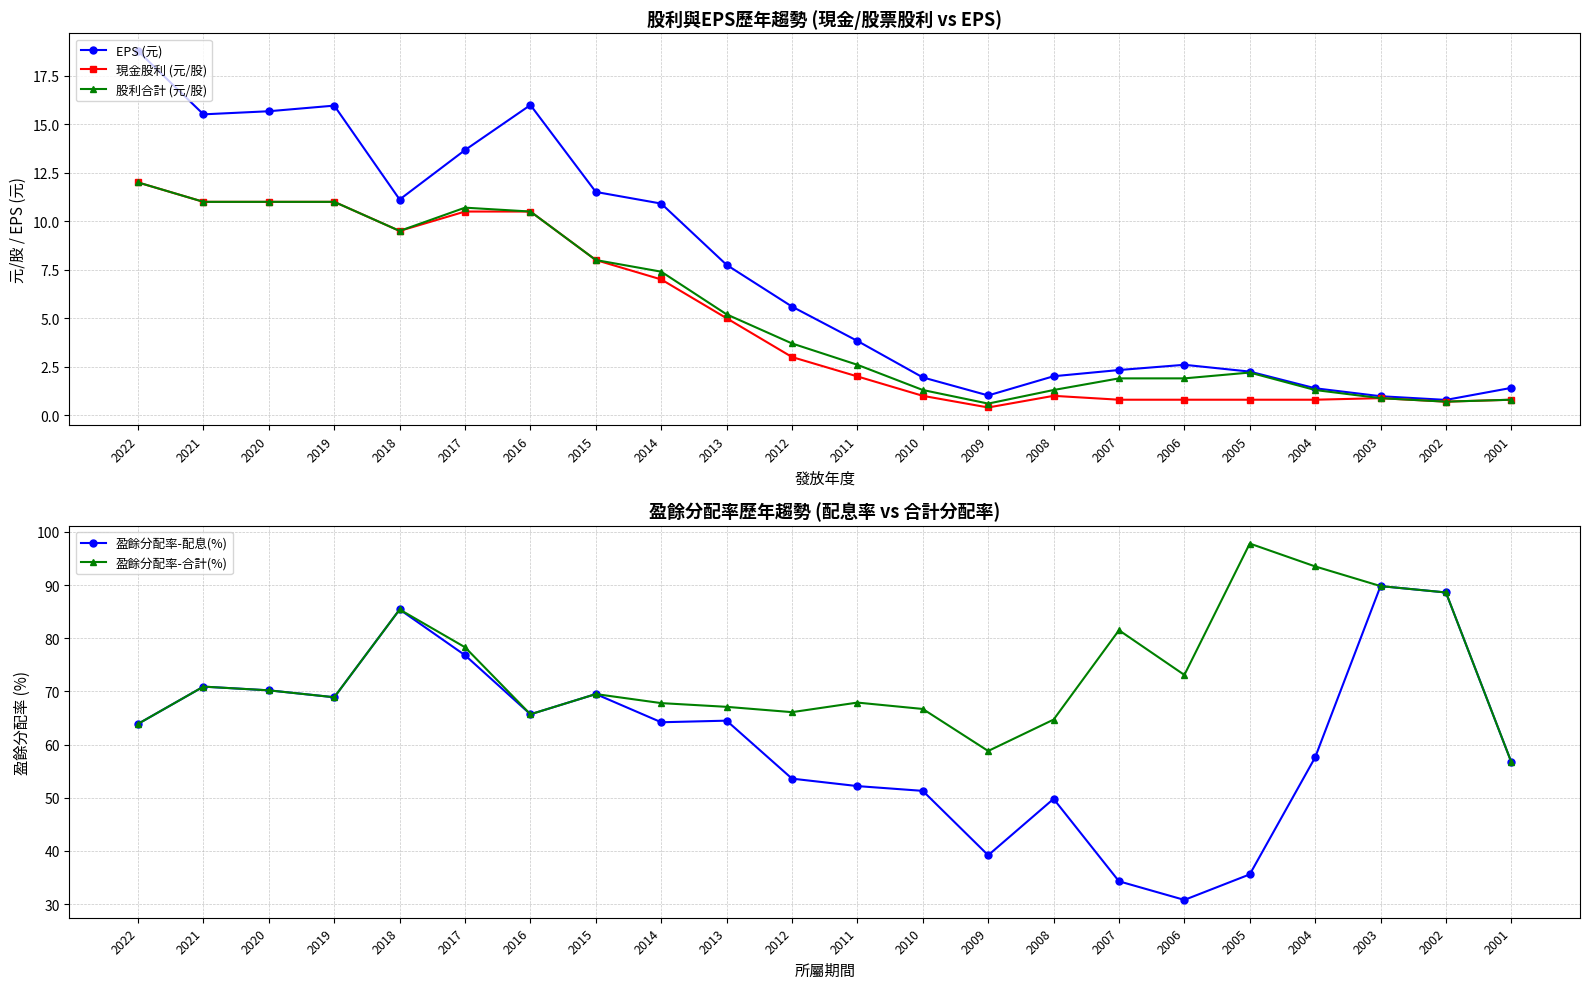

How many interior local valleys does the EPS (元) series have?

4